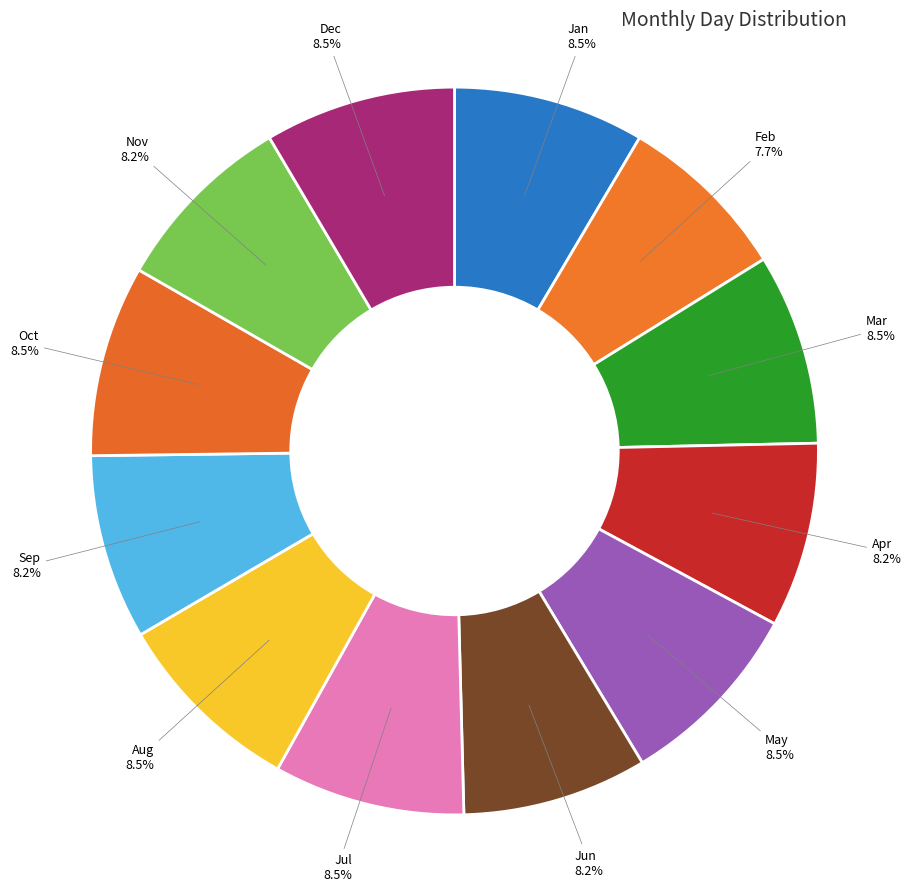

Rank the categories by value from highest to lowest.

1, 3, 5, 7, 8, 10, 12, 4, 6, 9, 11, 2